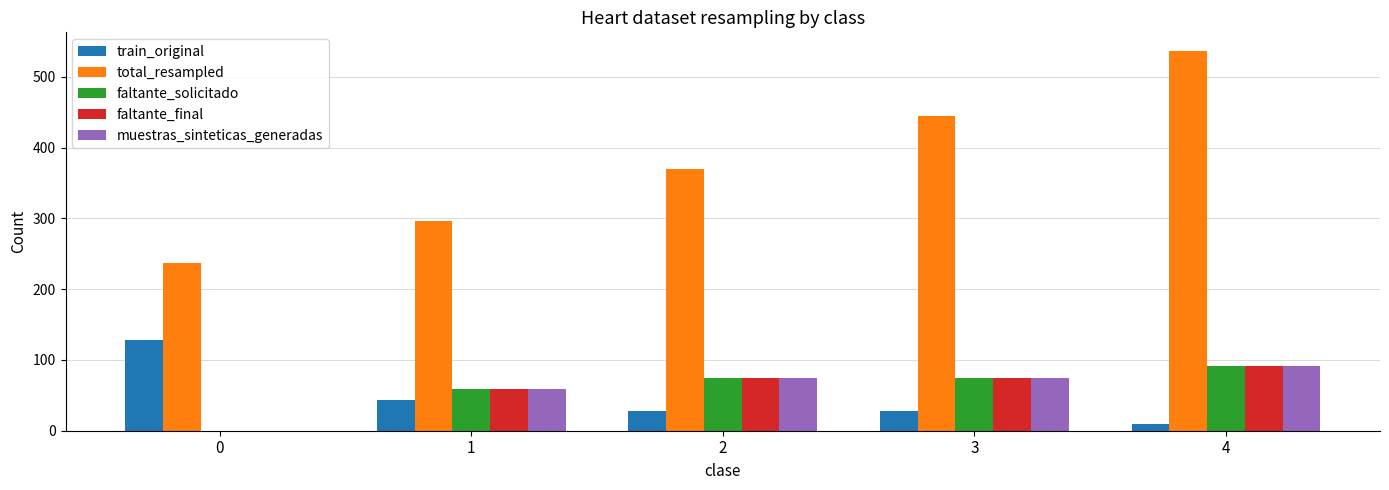

Is it true that muestras_sinteticas_generadas equals 96 at 1?

False